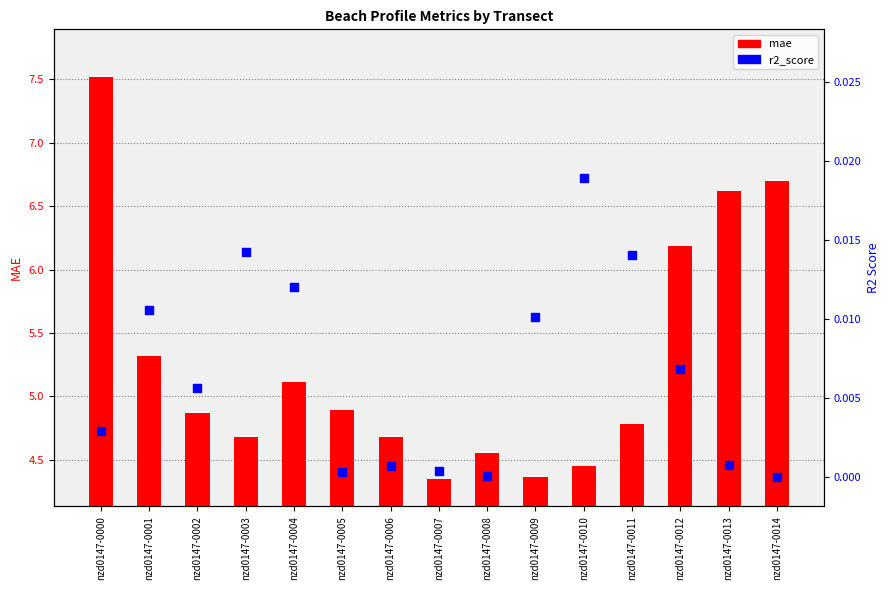

Is the value of mae at nzd0147-0009 greater than the value of r2_score at nzd0147-0014?

Yes